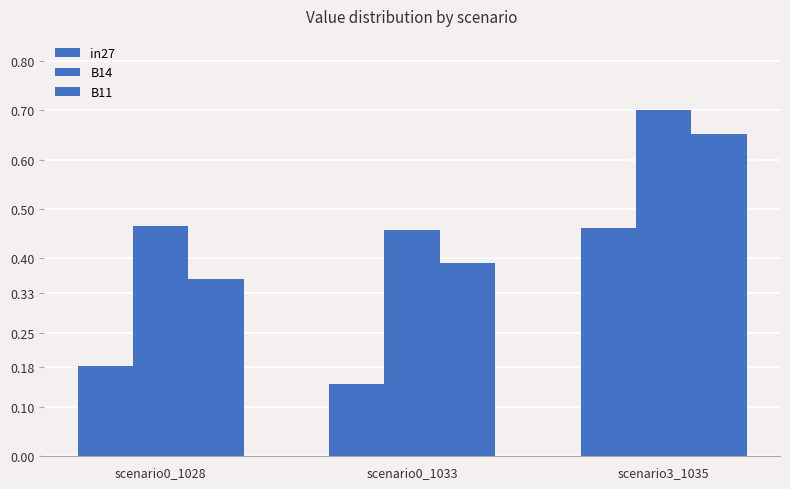

The value of B14 at scenario0_1033 is 0.5. True or false?

True